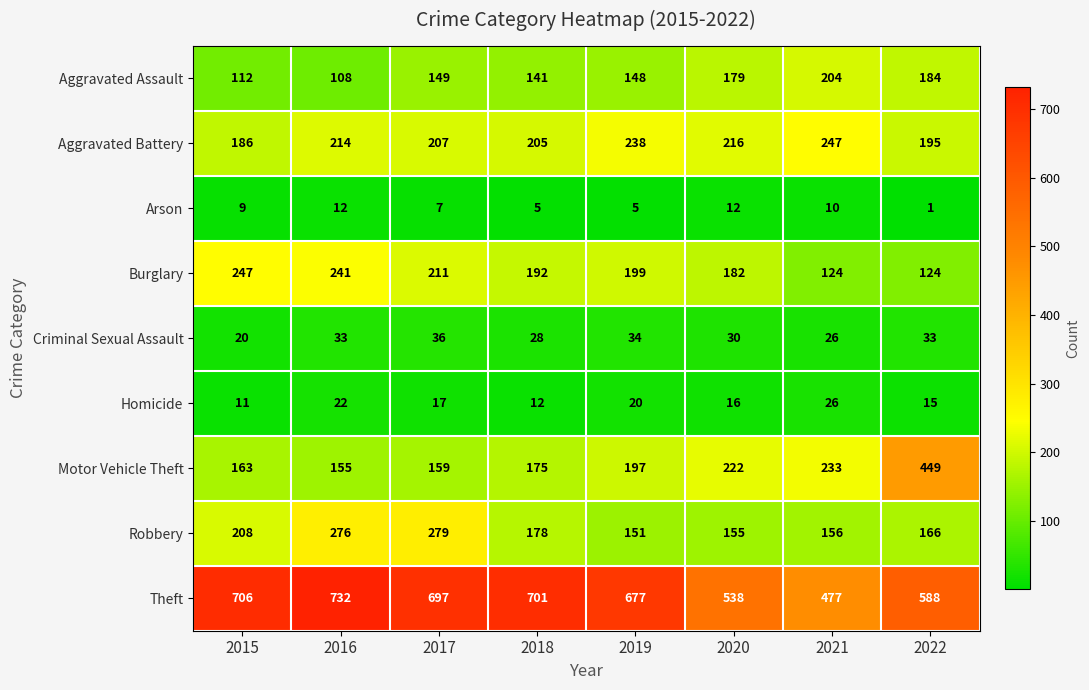

At 2022, list the series in order from largest to smallest.

Theft, Motor Vehicle Theft, Aggravated Battery, Aggravated Assault, Robbery, Burglary, Criminal Sexual Assault, Homicide, Arson